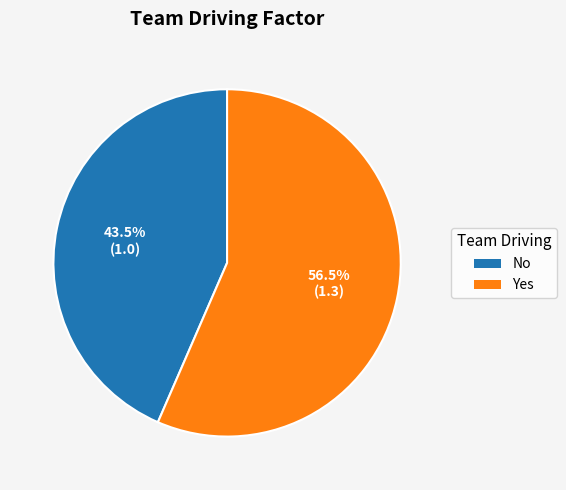

Count the number of slices in the pie.

2